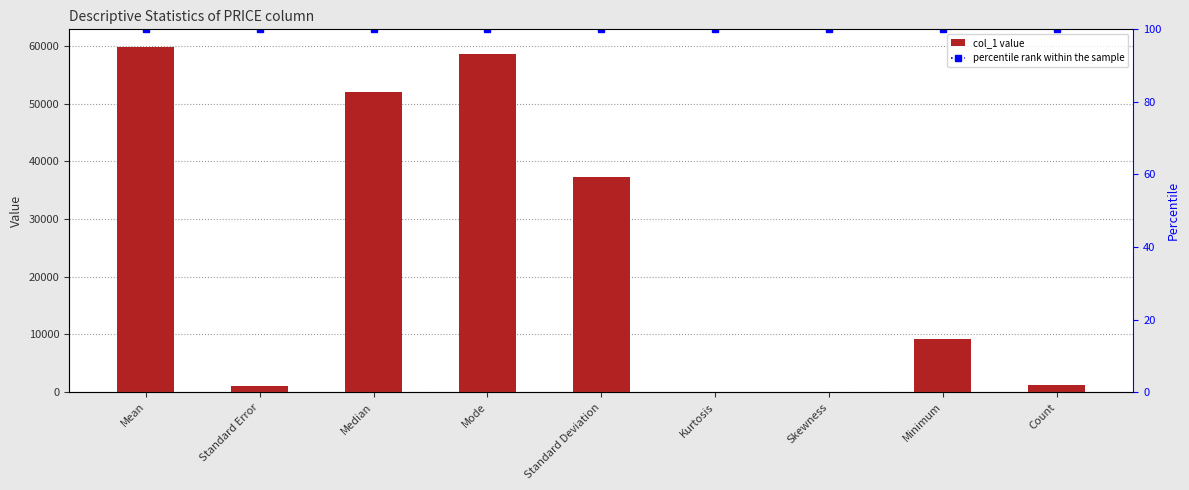

Reading left to right, transcribe all the data shown in this chart.

col_1: Mean=59888.5	Standard Error=1046.5	Median=52055.0	Mode=58555.0	Standard Deviation=37309.2	Kurtosis=4.4	Skewness=1.5	Minimum=9271.0	Count=1271.0
percentile rank within the sample: Mean=100.0	Standard Error=100.0	Median=100.0	Mode=100.0	Standard Deviation=100.0	Kurtosis=100.0	Skewness=100.0	Minimum=100.0	Count=100.0